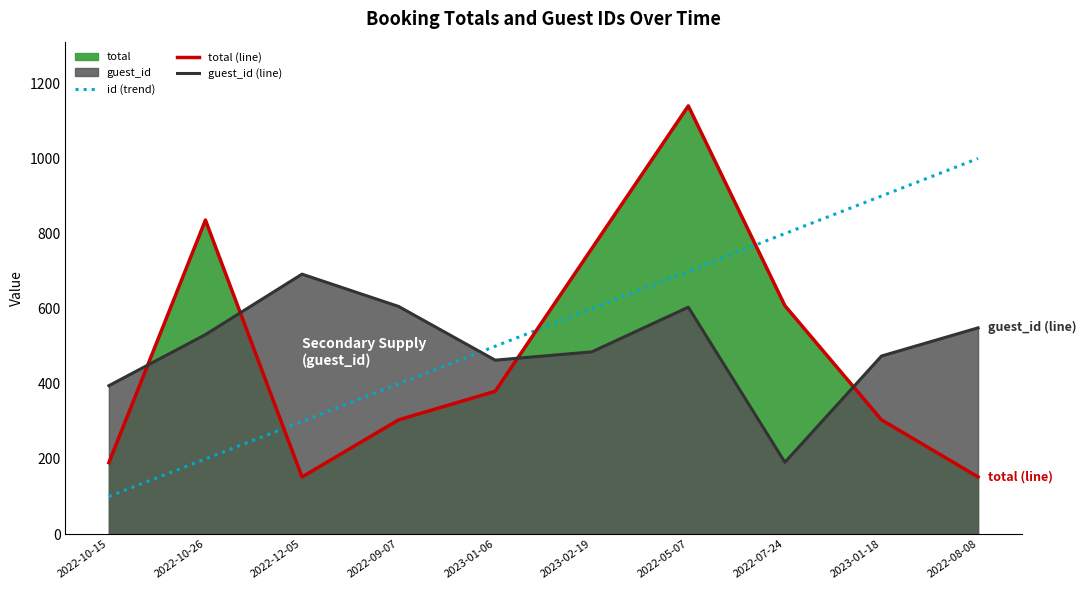

Between 2022-05-07 and 2022-08-08, which series saw the biggest shift?

total (line)